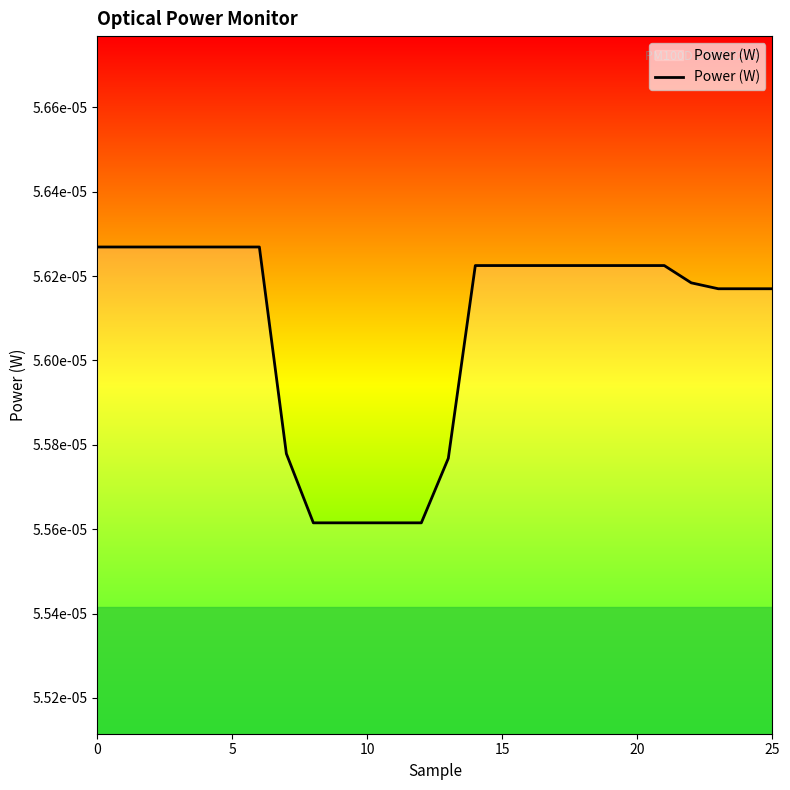

Does the chart have visible grid lines?

No